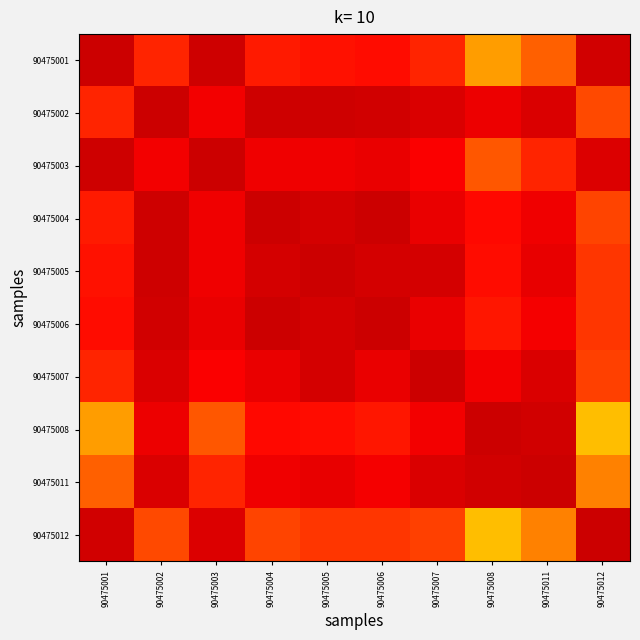

Reading left to right, list all the values displayed in this chart.

90475001: 90475001=1.0	90475002=0.9	90475003=1.0	90475004=0.9	90475005=0.9	90475006=0.9	90475007=0.9	90475008=0.8	90475011=0.8	90475012=1.0
90475002: 90475001=0.9	90475002=1.0	90475003=0.9	90475004=1.0	90475005=1.0	90475006=1.0	90475007=1.0	90475008=1.0	90475011=1.0	90475012=0.9
90475003: 90475001=1.0	90475002=0.9	90475003=1.0	90475004=0.9	90475005=0.9	90475006=1.0	90475007=0.9	90475008=0.9	90475011=0.9	90475012=1.0
90475004: 90475001=0.9	90475002=1.0	90475003=0.9	90475004=1.0	90475005=1.0	90475006=1.0	90475007=1.0	90475008=0.9	90475011=0.9	90475012=0.9
90475005: 90475001=0.9	90475002=1.0	90475003=0.9	90475004=1.0	90475005=1.0	90475006=1.0	90475007=1.0	90475008=0.9	90475011=1.0	90475012=0.9
90475006: 90475001=0.9	90475002=1.0	90475003=1.0	90475004=1.0	90475005=1.0	90475006=1.0	90475007=1.0	90475008=0.9	90475011=0.9	90475012=0.9
90475007: 90475001=0.9	90475002=1.0	90475003=0.9	90475004=1.0	90475005=1.0	90475006=1.0	90475007=1.0	90475008=0.9	90475011=1.0	90475012=0.9
90475008: 90475001=0.8	90475002=1.0	90475003=0.9	90475004=0.9	90475005=0.9	90475006=0.9	90475007=0.9	90475008=1.0	90475011=1.0	90475012=0.8
90475011: 90475001=0.8	90475002=1.0	90475003=0.9	90475004=0.9	90475005=1.0	90475006=0.9	90475007=1.0	90475008=1.0	90475011=1.0	90475012=0.8
90475012: 90475001=1.0	90475002=0.9	90475003=1.0	90475004=0.9	90475005=0.9	90475006=0.9	90475007=0.9	90475008=0.8	90475011=0.8	90475012=1.0